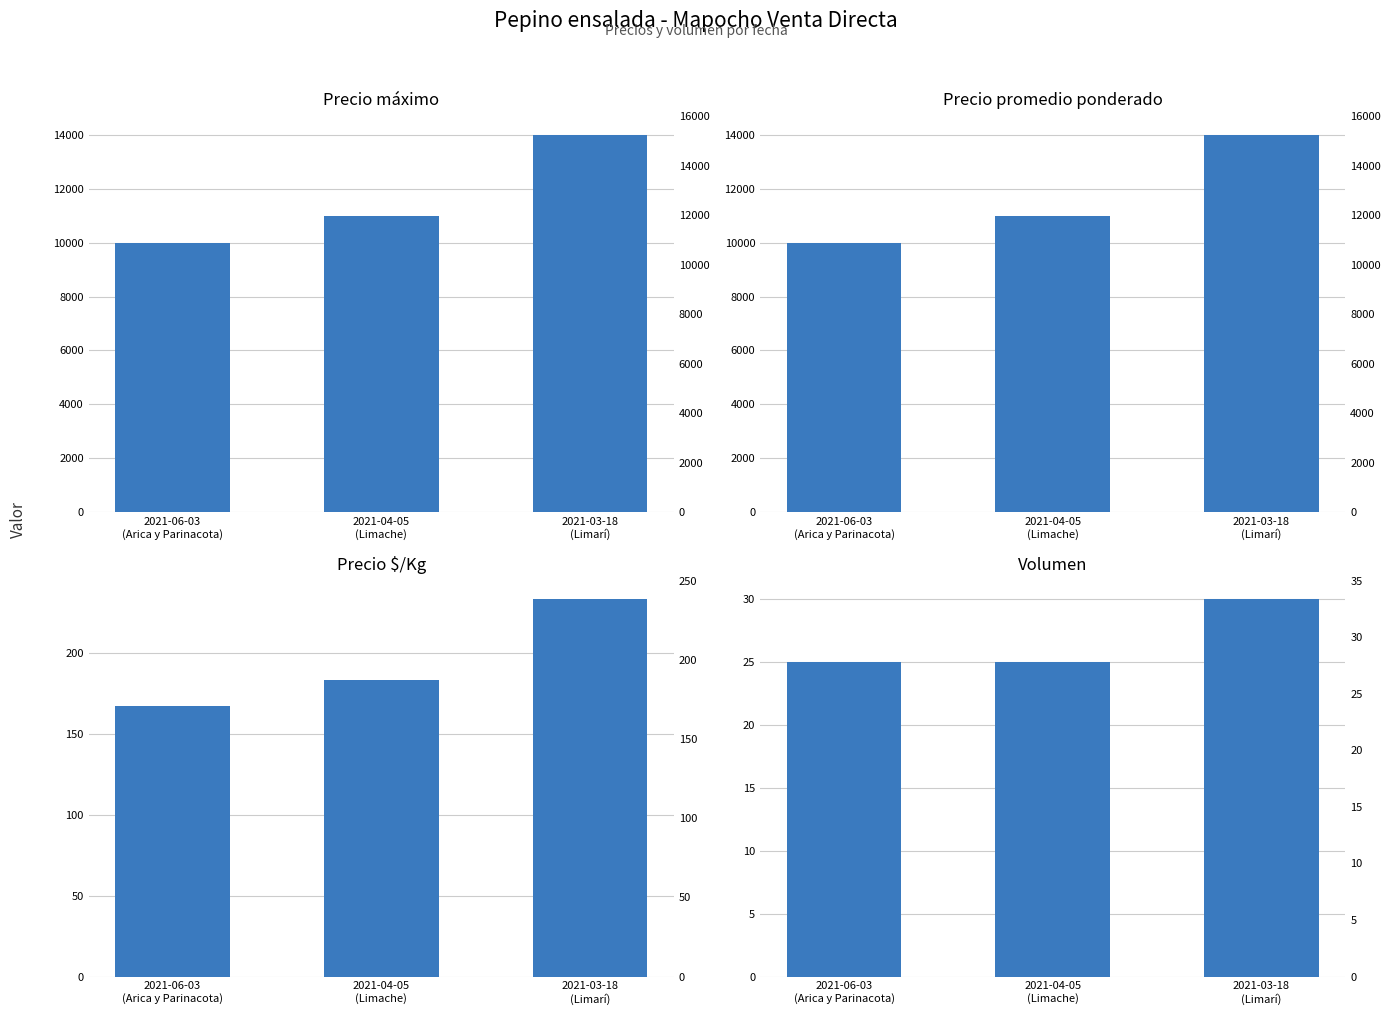

Which has a higher value, 2021-06-03
(Arica y Parinacota) or 2021-03-18
(Limarí)?

2021-03-18
(Limarí)